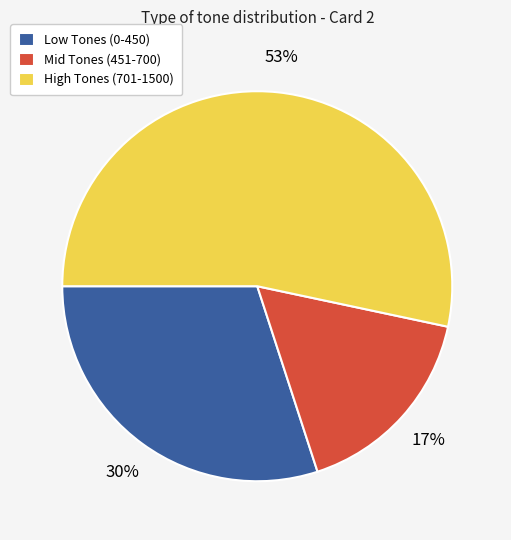

To the nearest percent, what percentage of the pie is High Tones (701-1500)?

53%